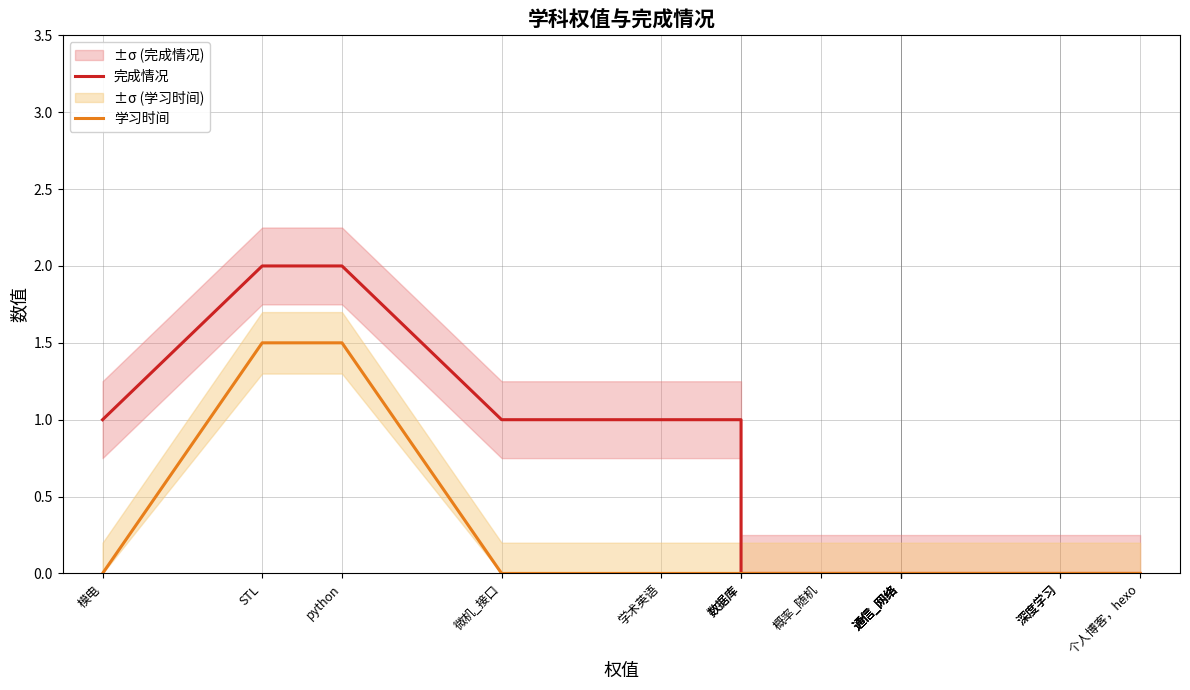

At how many categories does at least one series exceed 1?

2